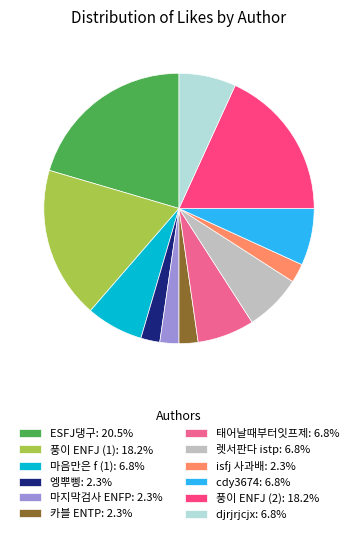

Does 풍이 ENFJ (2) account for over 50% of the chart?

No